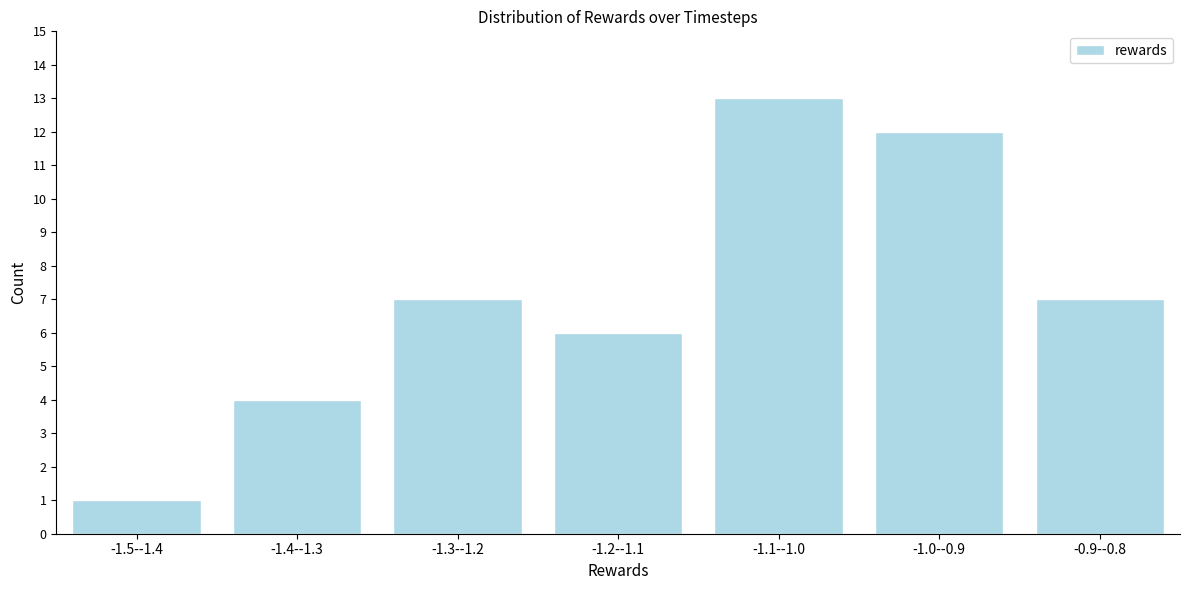

Reading right to left, what are all the values shown in this chart?

-0.9--0.8=7	-1.0--0.9=12	-1.1--1.0=13	-1.2--1.1=6	-1.3--1.2=7	-1.4--1.3=4	-1.5--1.4=1